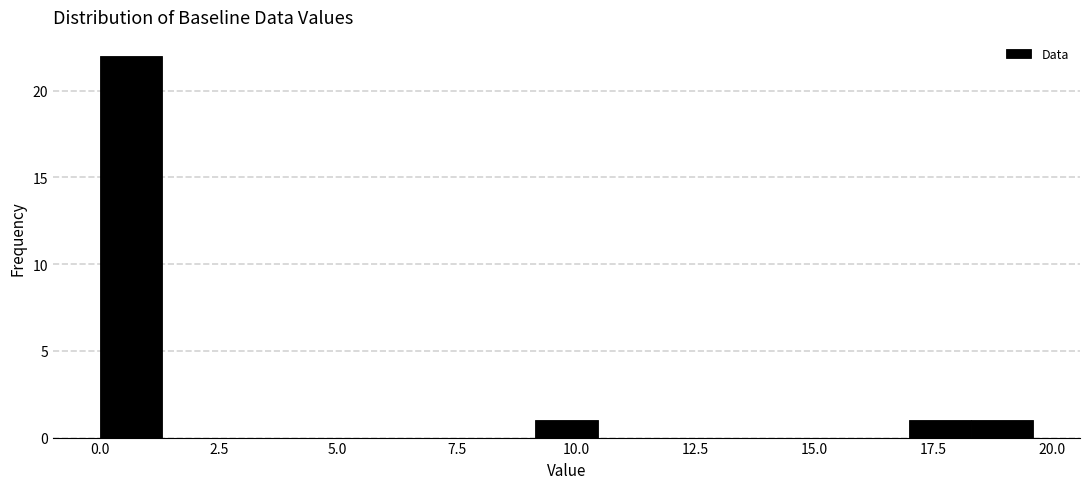

Around what value on the x-axis is the tallest bar? Give the approximate position of its centre, as read against the axis.

0.5